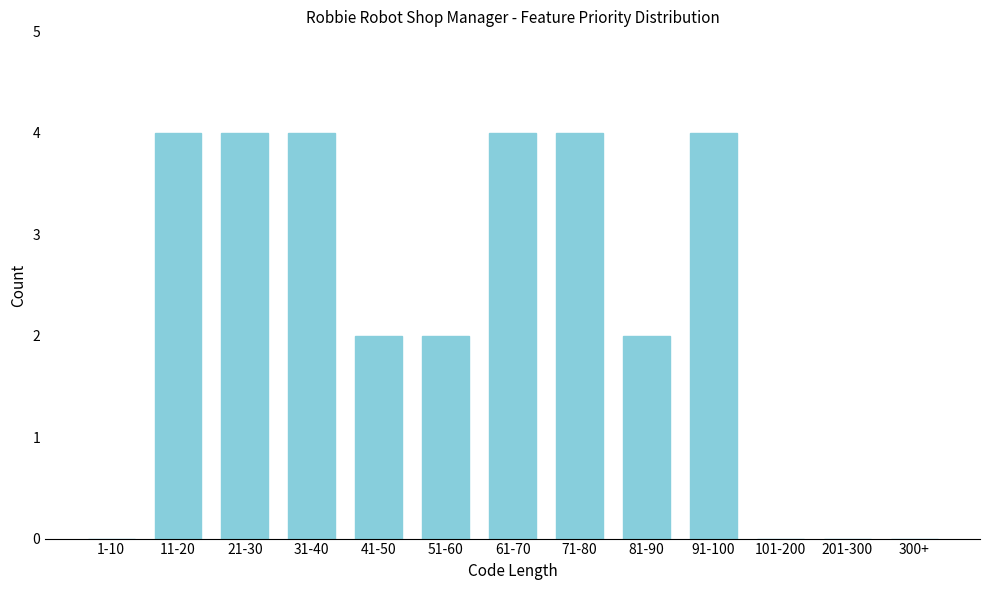

Reading right to left, transcribe all the data shown in this chart.

300+=0	201-300=0	101-200=0	91-100=4	81-90=2	71-80=4	61-70=4	51-60=2	41-50=2	31-40=4	21-30=4	11-20=4	1-10=0